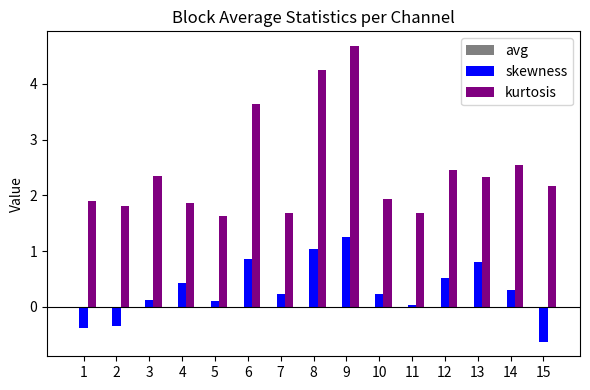

What is the sum of all kurtosis values?

36.9